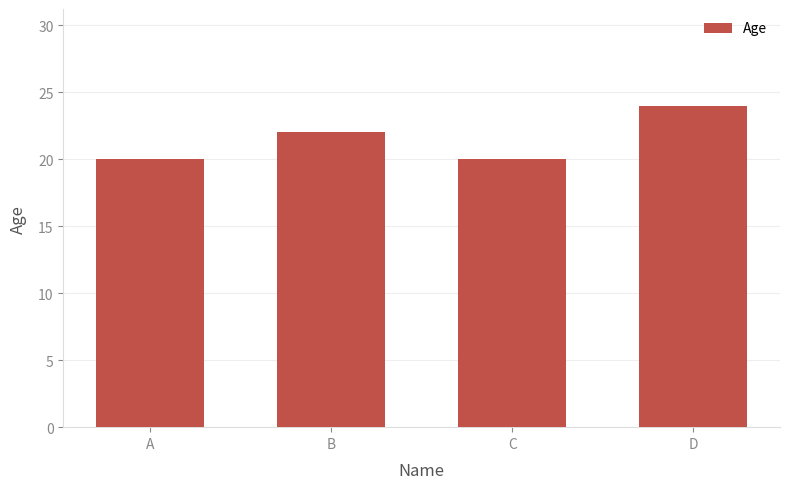

What is the ratio of the value at A to the value at B?

0.9